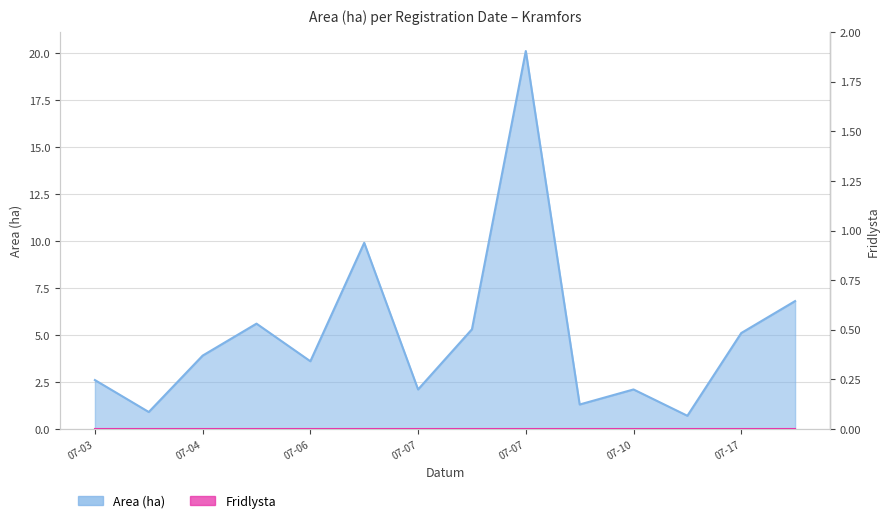

What is the approximate value at 2023-07-10?

2.1